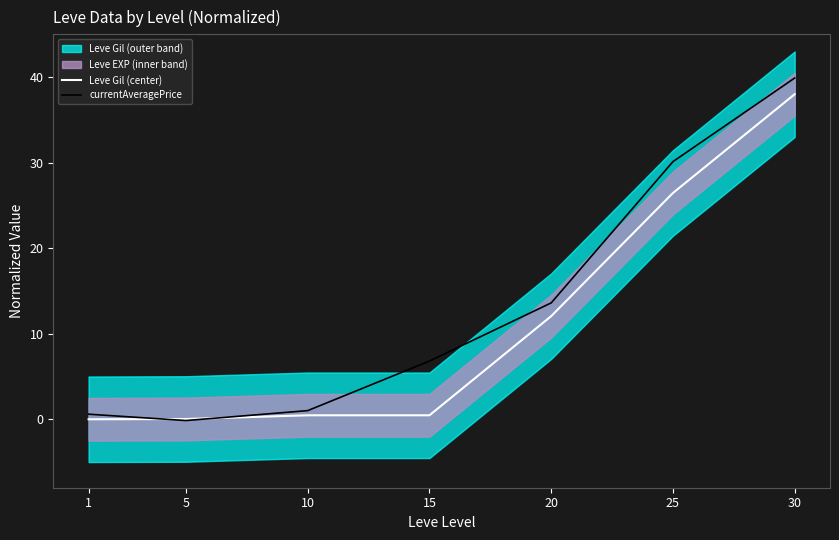

What is the smallest value displayed?

-0.1